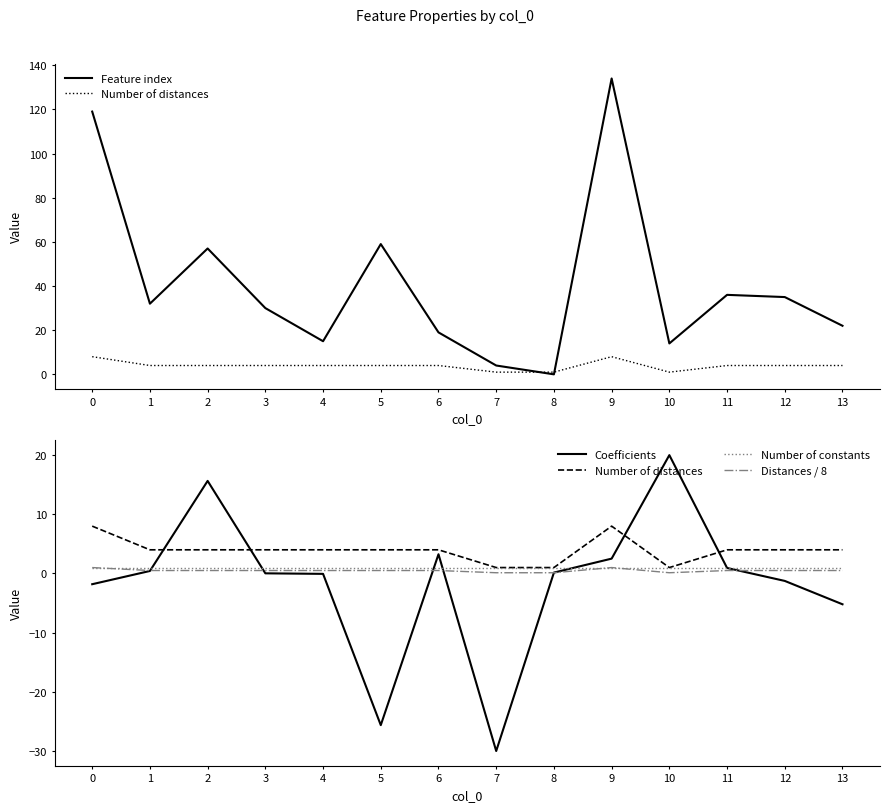

What is the average value of the Distances / 8 series?

0.5